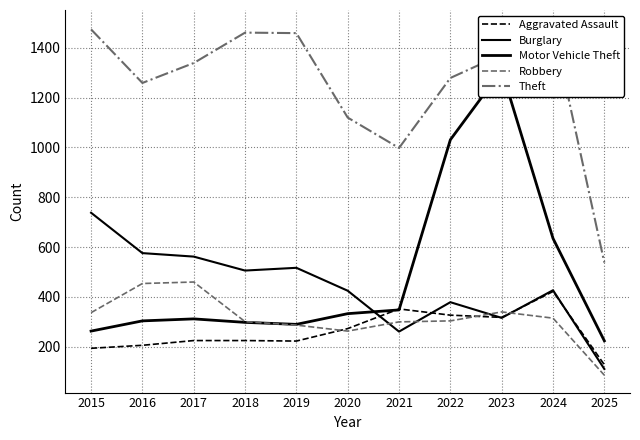

What is the difference between the Theft values at 2015 and 2020?

354